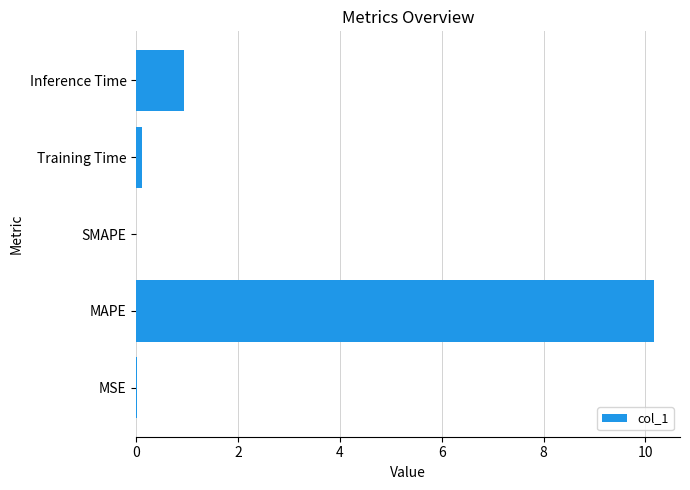

What is the sum of all values?

11.2